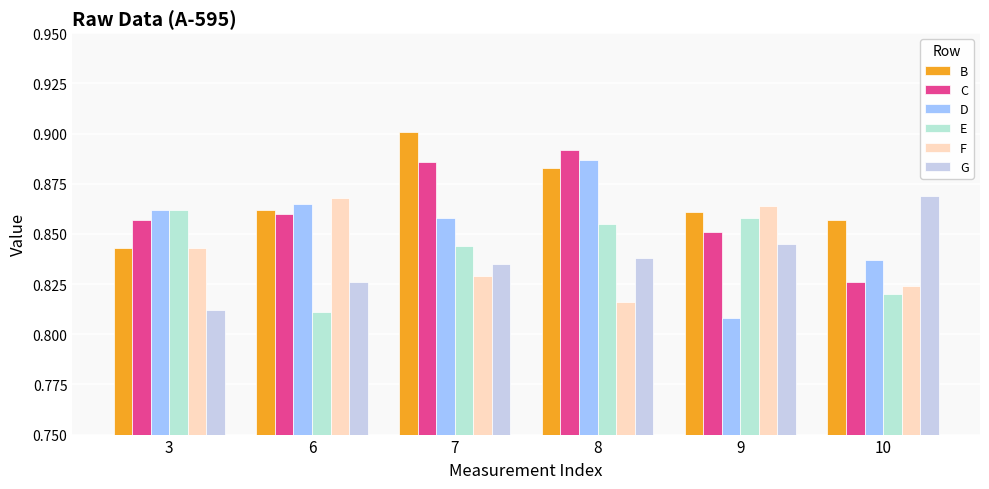

Are the bars grouped side by side (vs. stacked)?

Yes